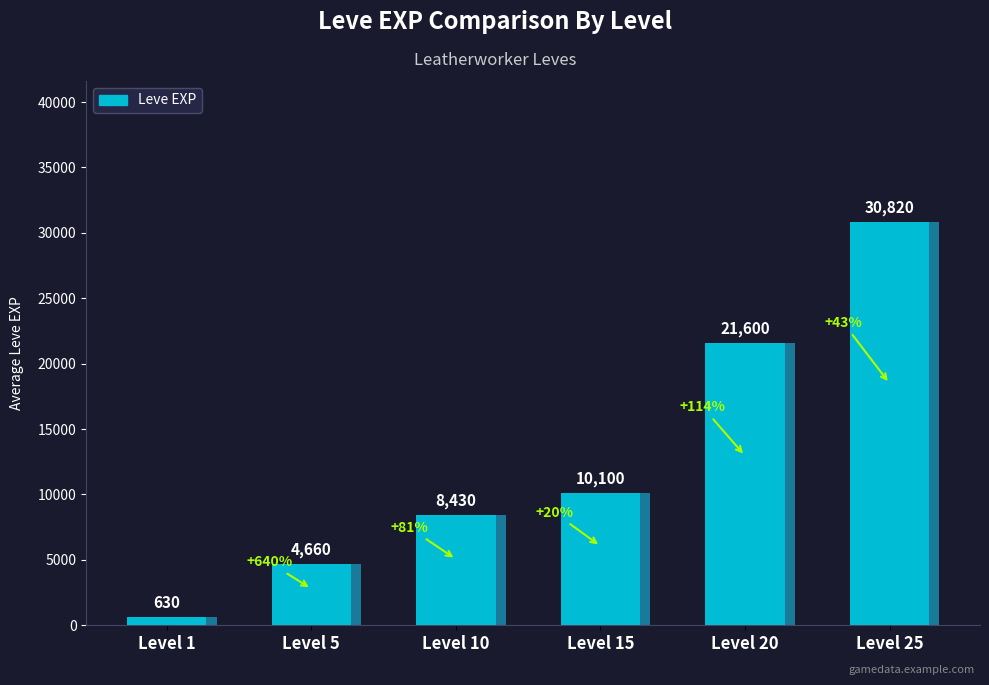

Reading left to right, what are all the values shown in this chart?

Level 1=630	Level 5=4660	Level 10=8430	Level 15=10100	Level 20=21600	Level 25=30820